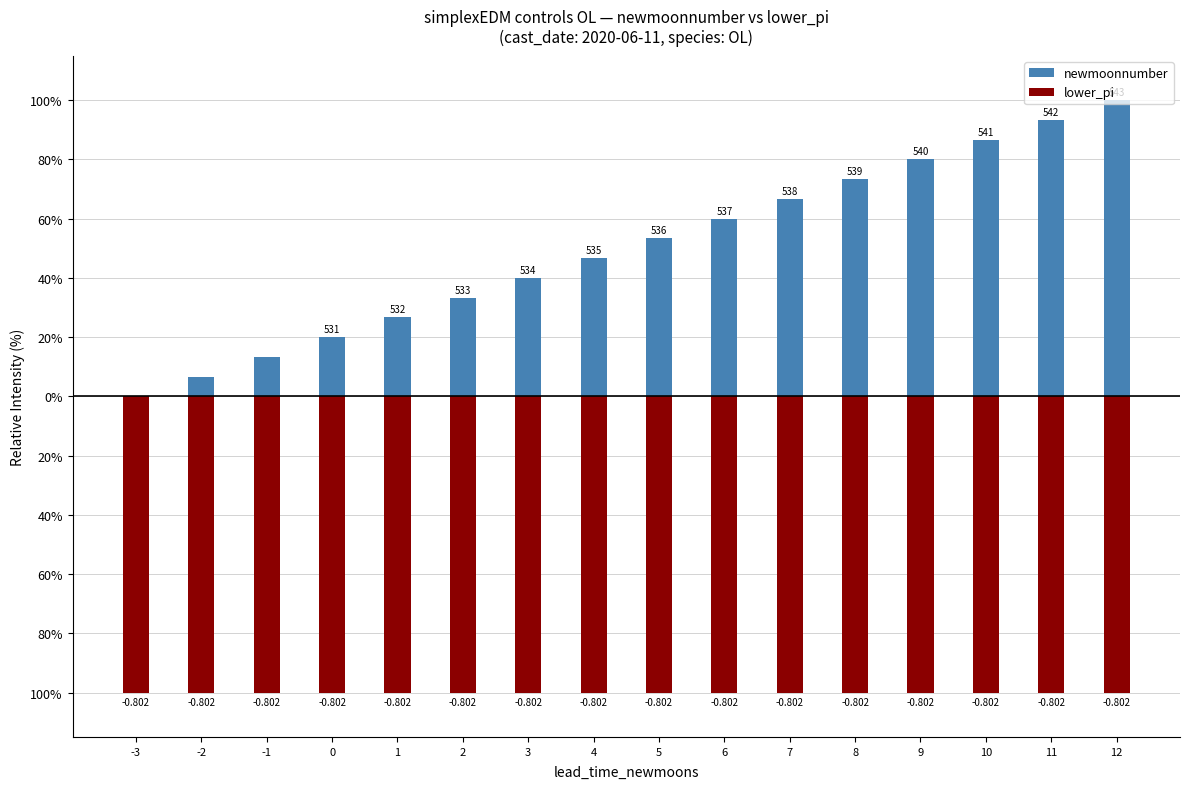

The newmoonnumber series shows 93.3 at 6. True or false?

False